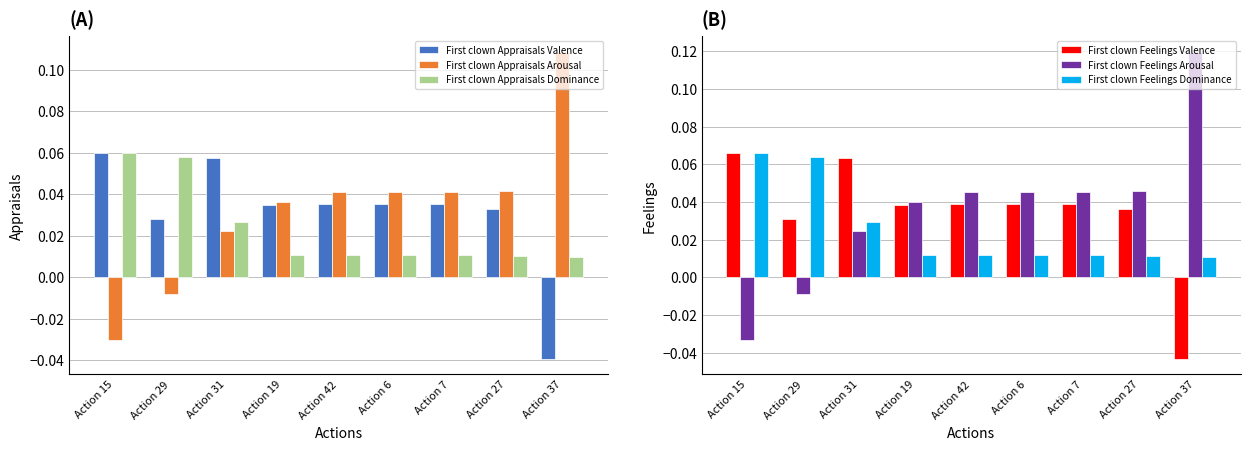

Is it true that First clown Feelings Dominance equals 0.0 at Action 6?

True